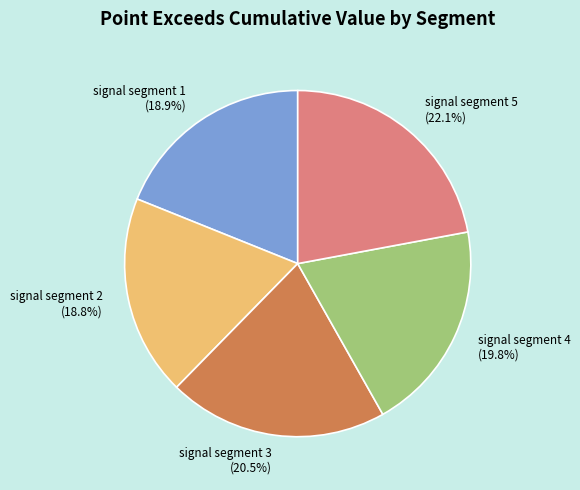

Count the number of slices in the pie.

5